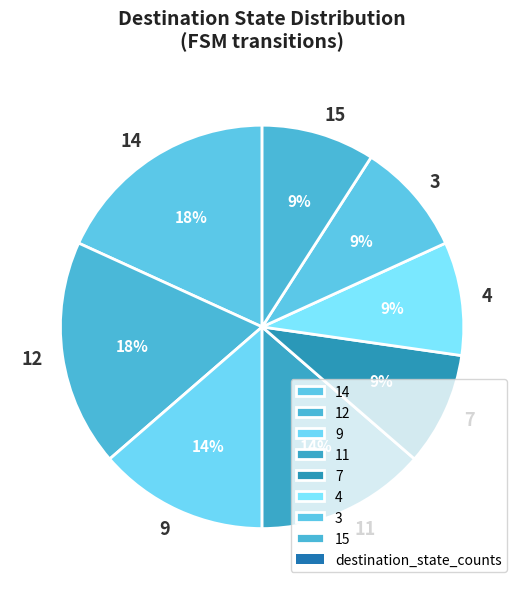

To the nearest percent, what percentage of the pie is 12?

18%